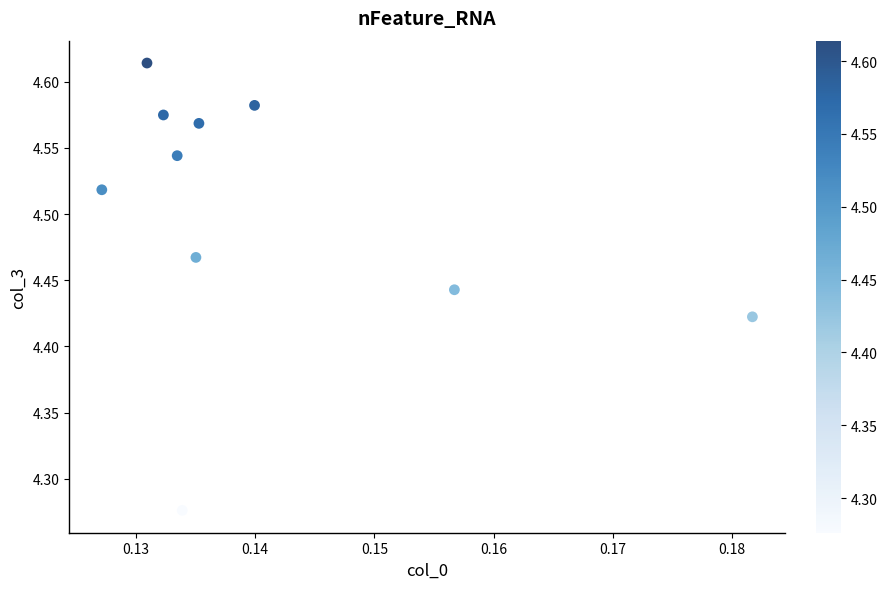

What is the range of Y values (max minus min)?

0.3